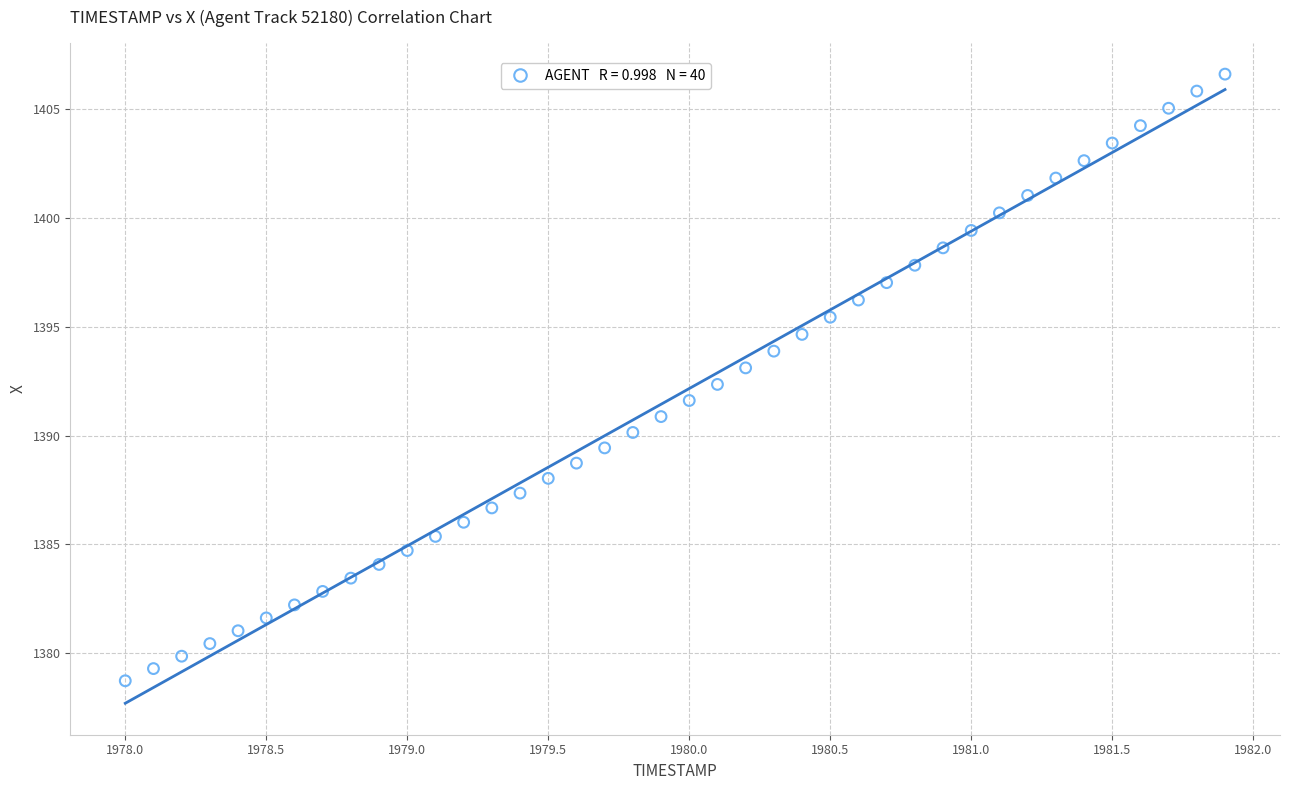

What is the range of X values (max minus min)?

3.9